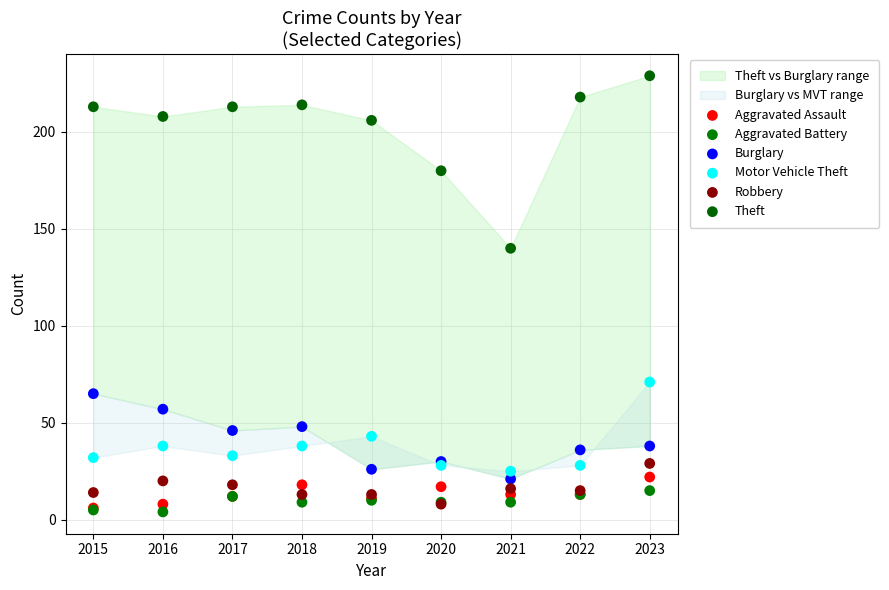

Across all series, what Y value is closest to 116?

140